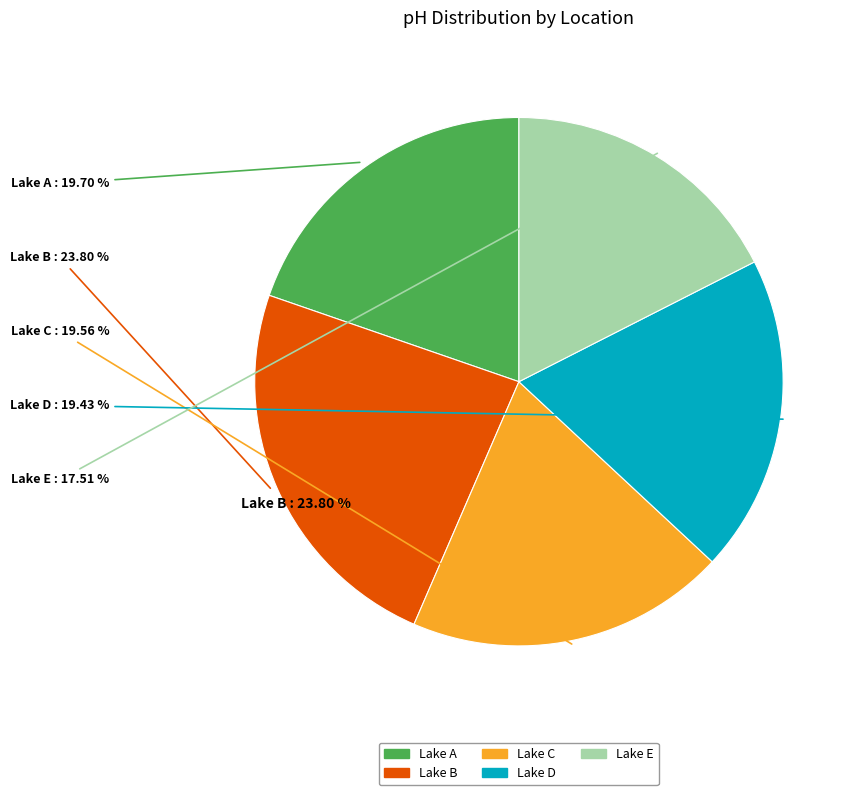

Combined, what portion of the pie is Lake B and Lake E?

41.3%